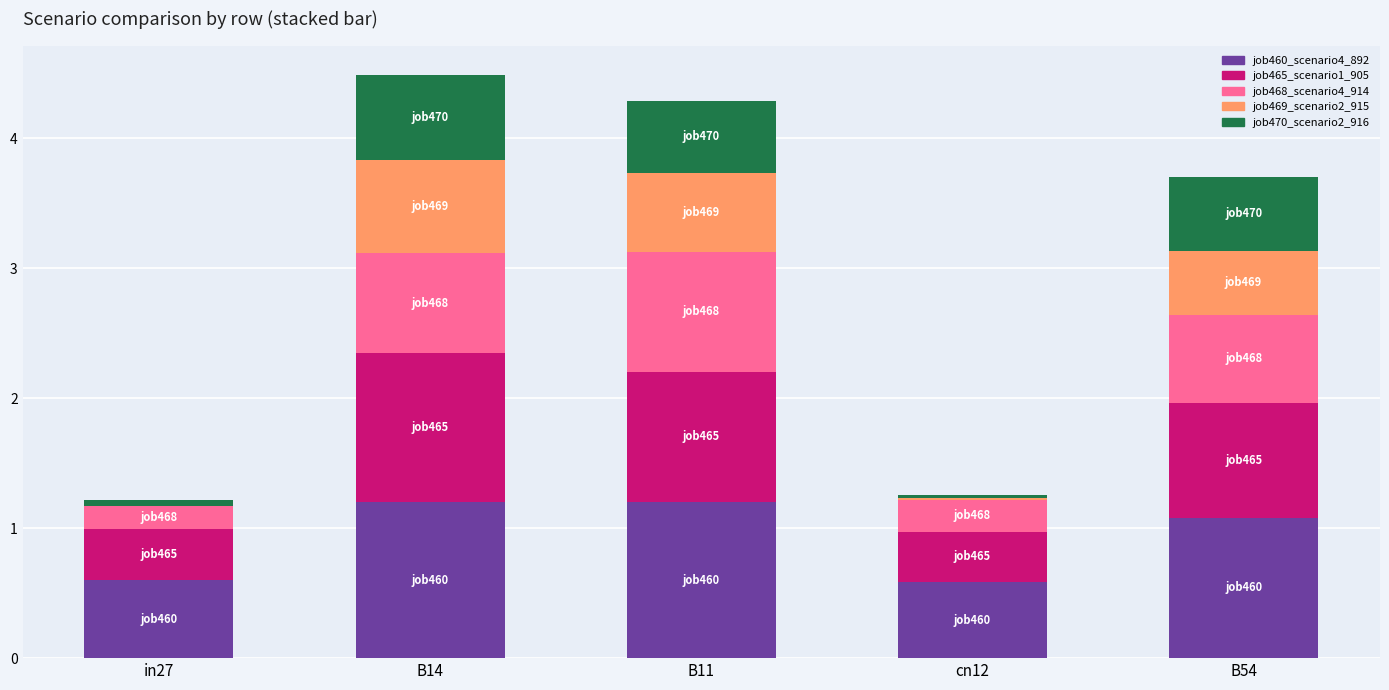

What is the total value across all series at B54?

3.7